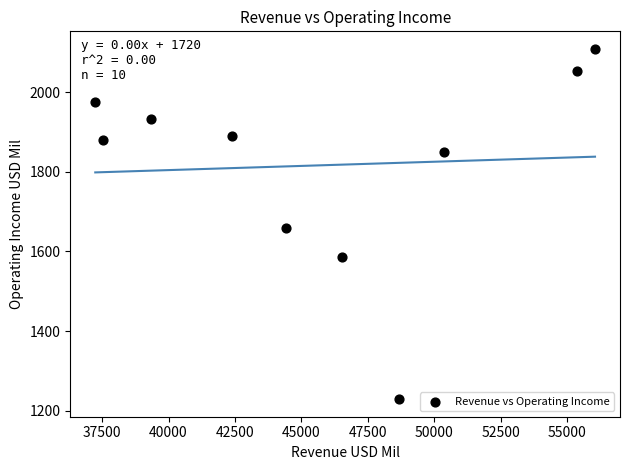

What Y value in the scatter plot is closest to 1669?

1658